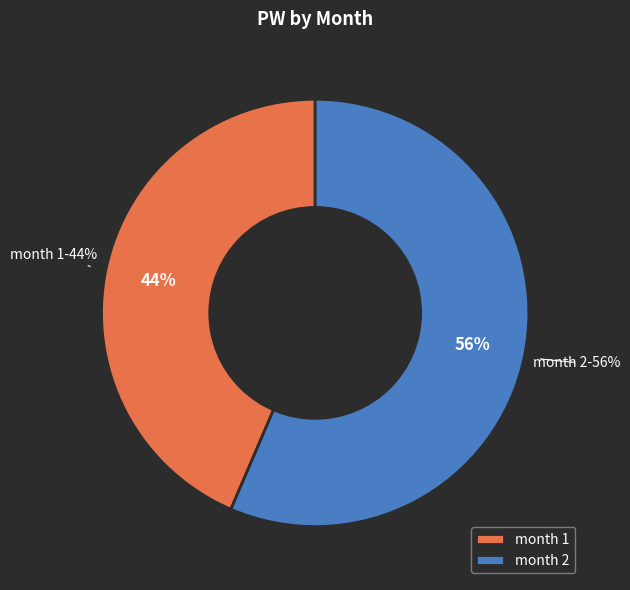

Which category has the smallest portion of the pie?

1